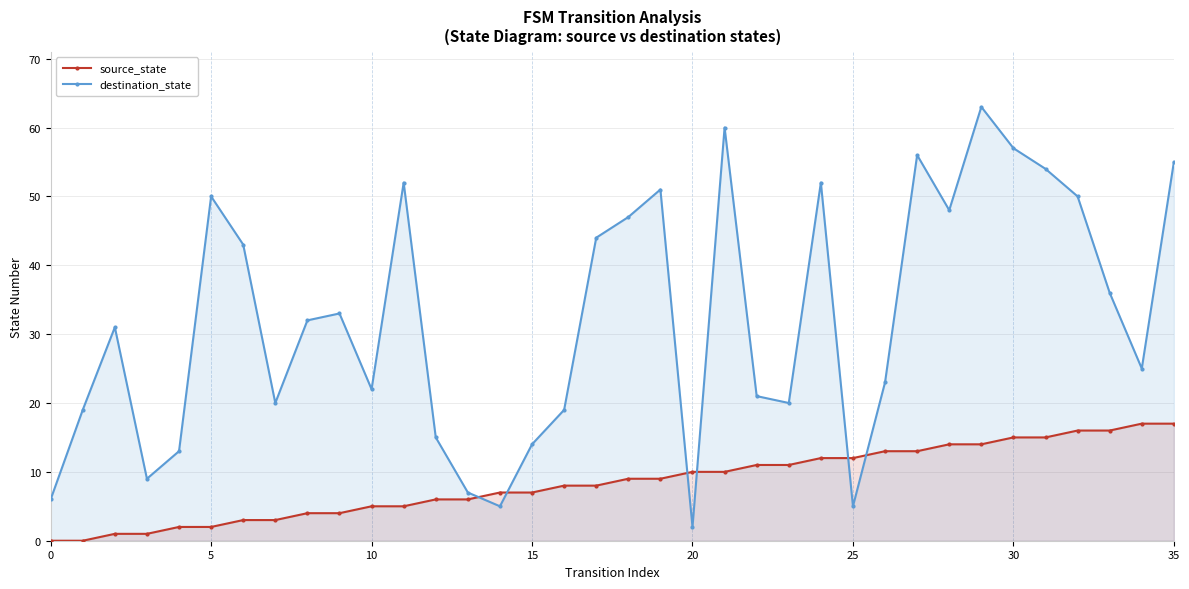

How many lines are shown in the chart?

2